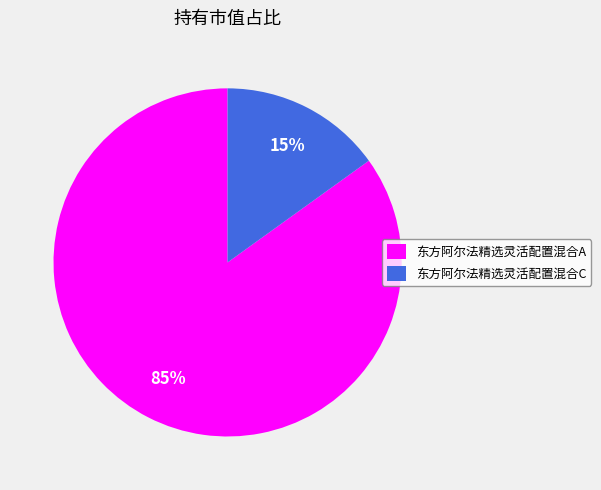

Which category has the biggest portion of the pie?

东方阿尔法精选灵活配置混合A